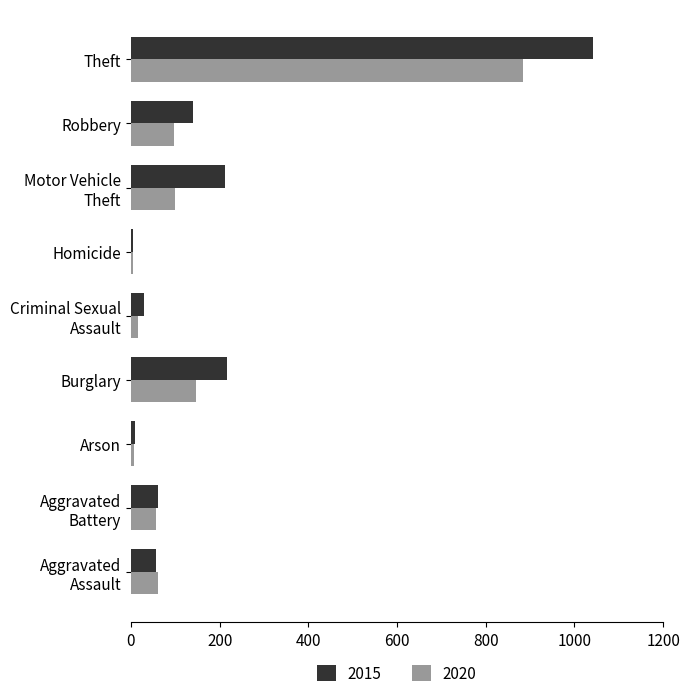

True or false: 2015 has a value of 40 at Robbery.

False